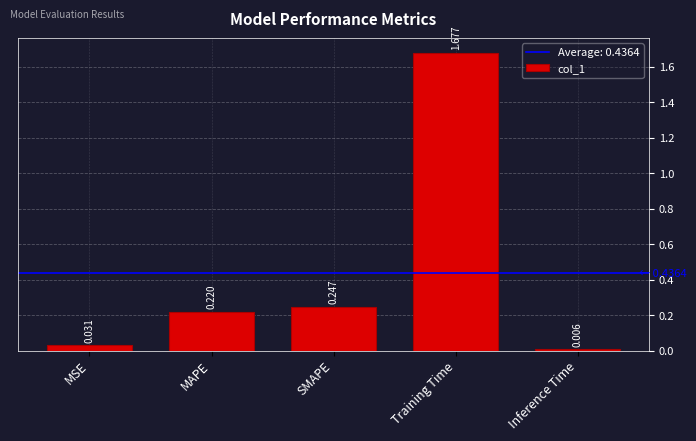

What is the difference between the values at SMAPE and Training Time?

1.4